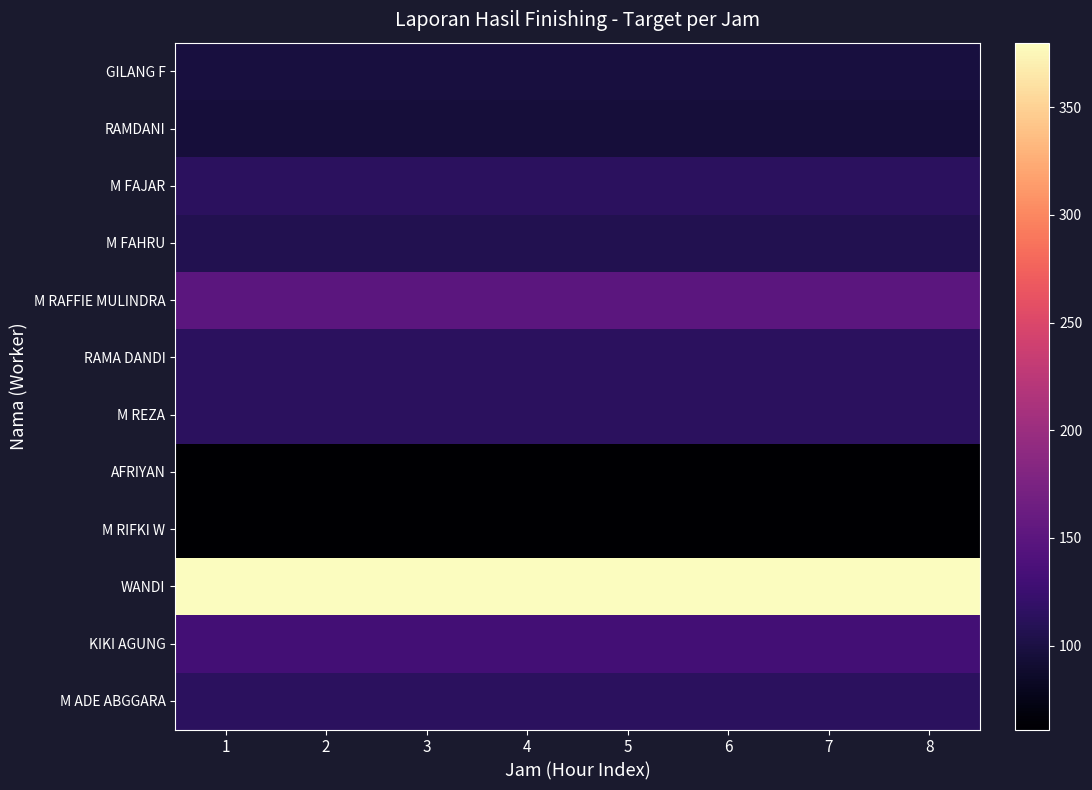

Reading left to right, what are all the values shown in this chart?

GILANG F: 1=98	2=98	3=98	4=98	5=98	6=98	7=98	8=98
RAMDANI: 1=95	2=95	3=95	4=95	5=95	6=95	7=95	8=95
M FAJAR: 1=114	2=114	3=114	4=114	5=114	6=114	7=114	8=114
M FAHRU: 1=107	2=107	3=107	4=107	5=107	6=107	7=107	8=107
M RAFFIE MULINDRA: 1=150	2=150	3=150	4=150	5=150	6=150	7=150	8=150
RAMA DANDI: 1=114	2=114	3=114	4=114	5=114	6=114	7=114	8=114
M REZA: 1=114	2=114	3=114	4=114	5=114	6=114	7=114	8=114
AFRIYAN: 1=61	2=61	3=61	4=61	5=61	6=61	7=61	8=61
M RIFKI W: 1=61	2=61	3=61	4=61	5=61	6=61	7=61	8=61
WANDI: 1=380	2=380	3=380	4=380	5=380	6=380	7=380	8=380
KIKI AGUNG: 1=132	2=132	3=132	4=132	5=132	6=132	7=132	8=132
M ADE ABGGARA: 1=114	2=114	3=114	4=114	5=114	6=114	7=114	8=114